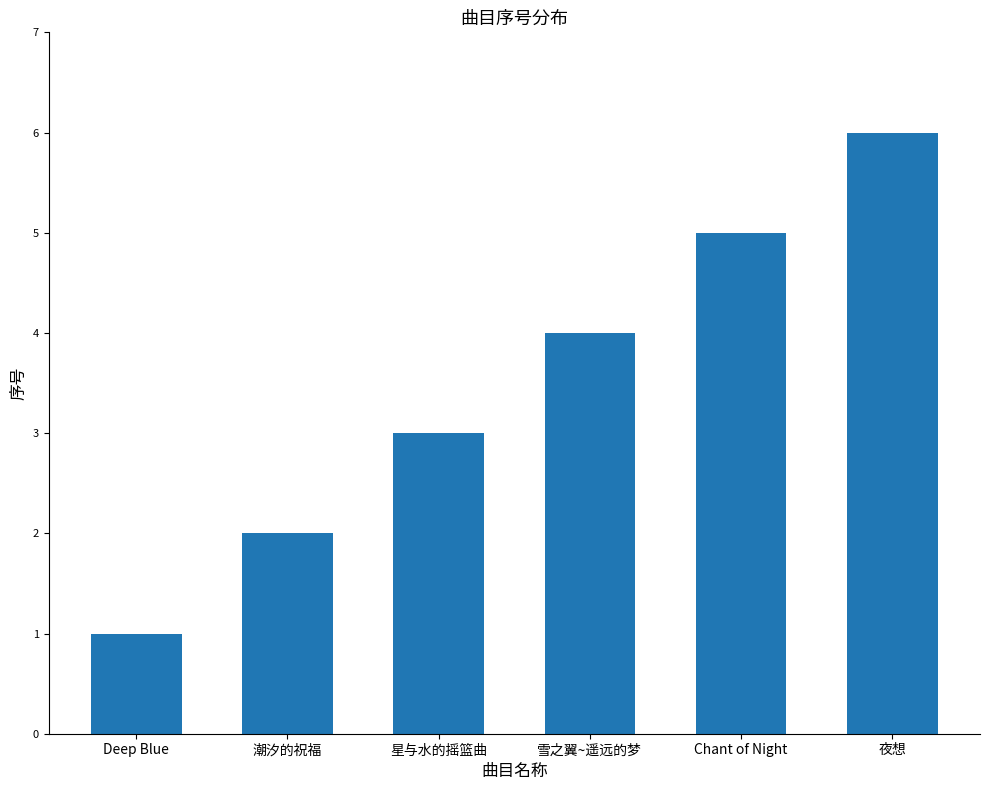

What is the difference between the values at Chant of Night and Deep Blue?

4